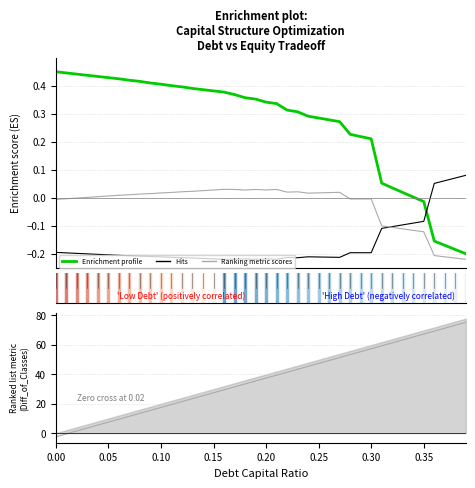

True or false: Enrichment profile has a value of 0.2 at 0.20.

False